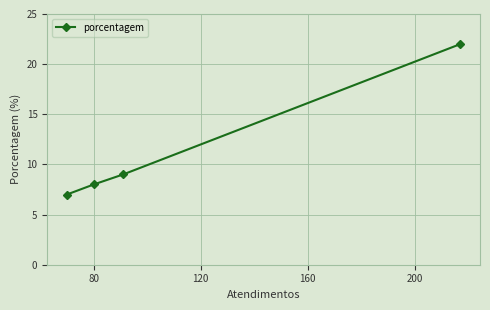

How many categories are shown in the chart?

4